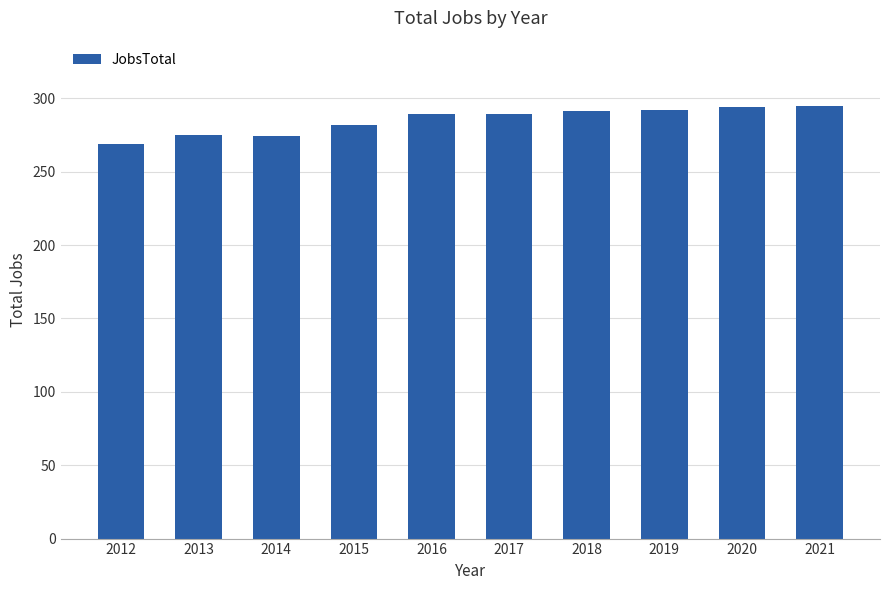

What is the value of the 10th bar from the left?

295